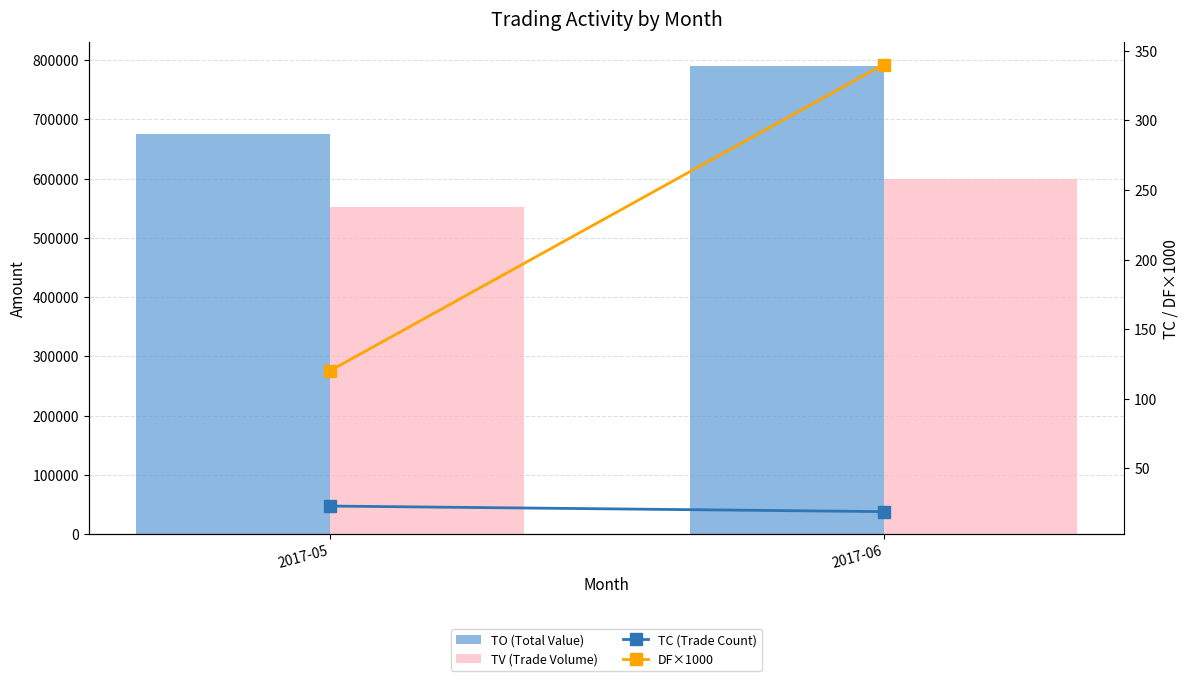

Does the chart contain any negative values?

No